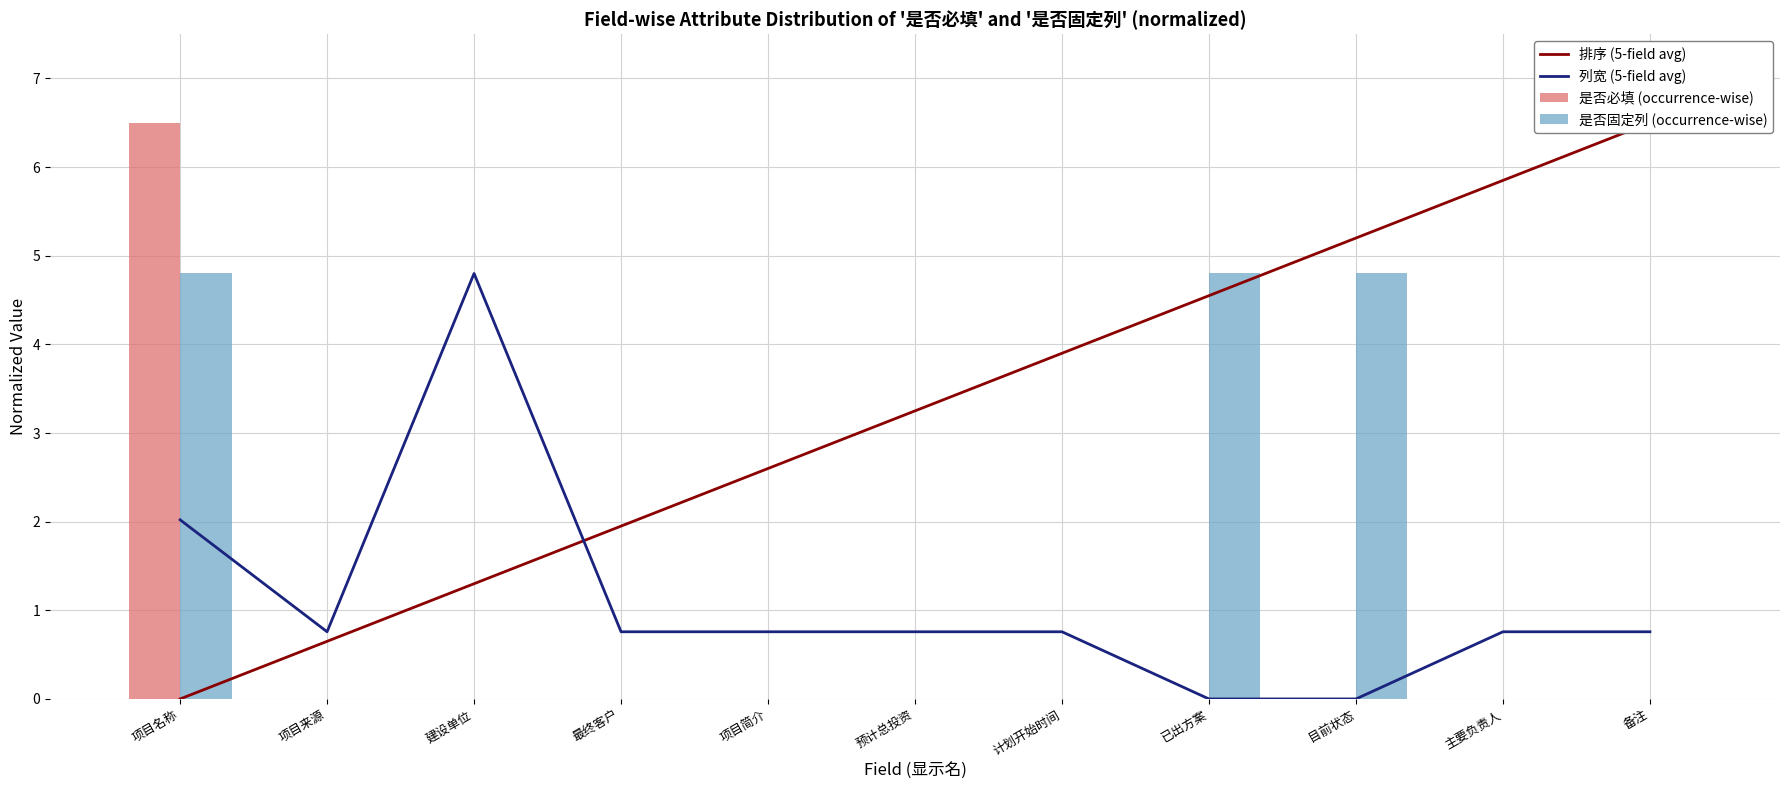

List the series in order of their peak value, lowest first.

列宽 (5-field avg), 是否固定列 (occurrence-wise), 排序 (5-field avg), 是否必填 (occurrence-wise)